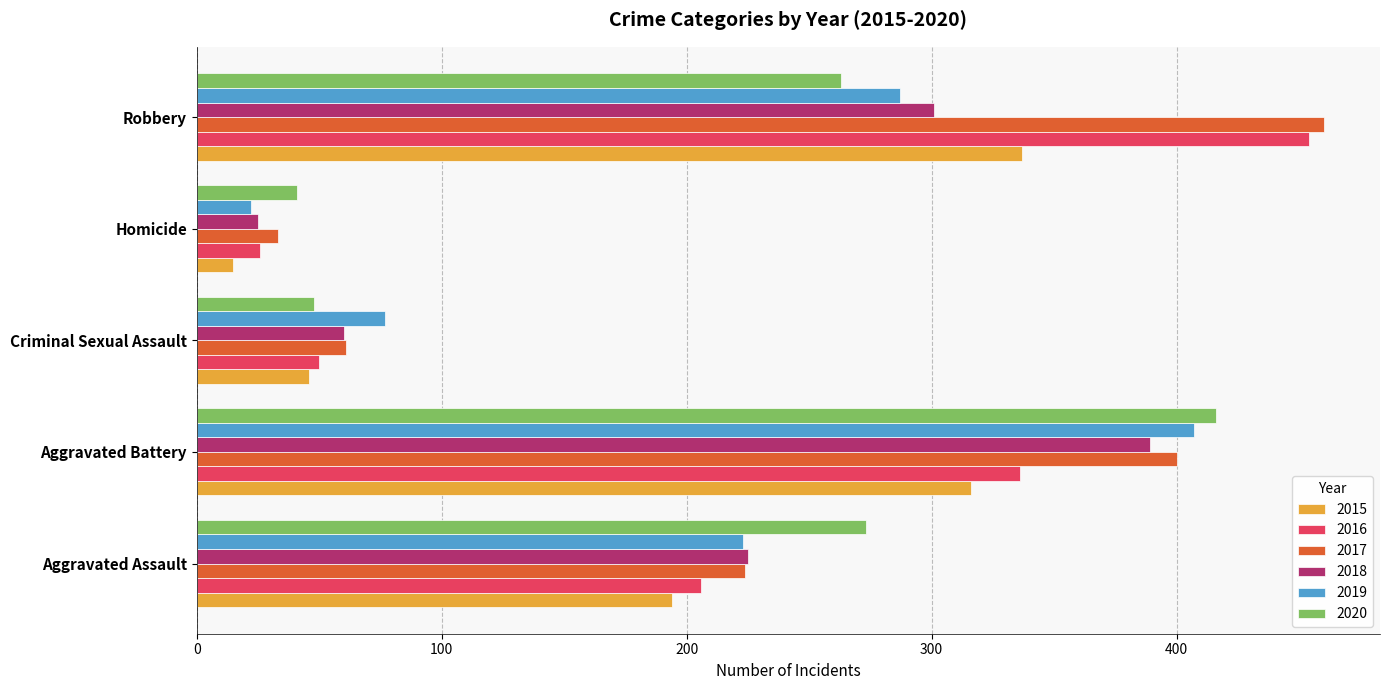

What is the difference between the maximum and minimum values in the 2018 series?

364